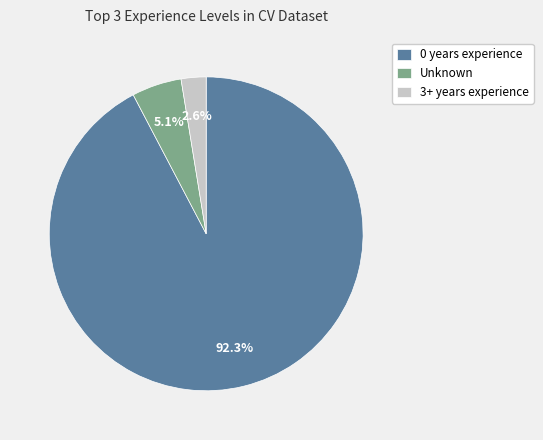

Combined, what portion of the pie is 3+ years experience and 0 years experience?

94.9%